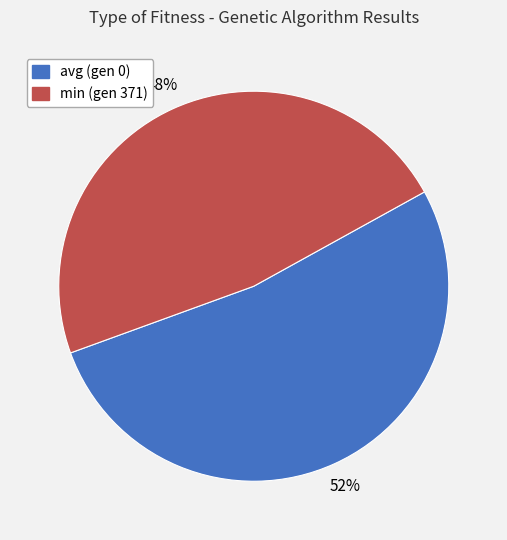

The min (gen 371) slice represents 37% of the pie. True or false?

False